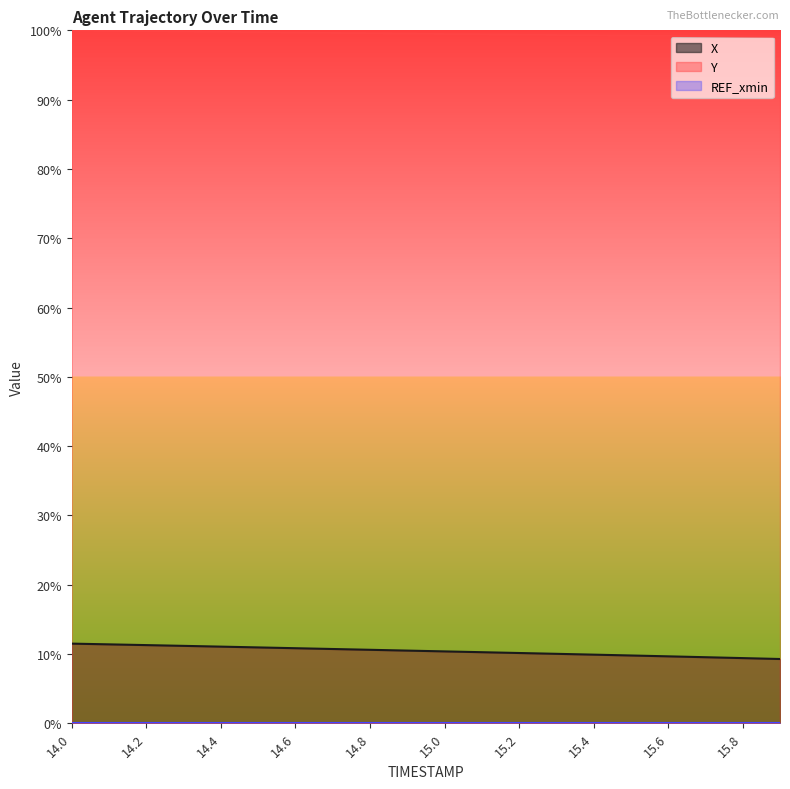

Reading left to right, extract all data points from this chart.

X: 11.5	11.4	11.3	11.2	11.1	10.9	10.8	10.7	10.6	10.5	10.4	10.3	10.1	10.0	9.9	9.8	9.7	9.5	9.4	9.3
Y: 100.0	99.9	99.9	99.8	99.8	99.7	99.7	99.6	99.6	99.5	99.5	99.4	99.4	99.3	99.3	99.2	99.2	99.2	99.1	99.1